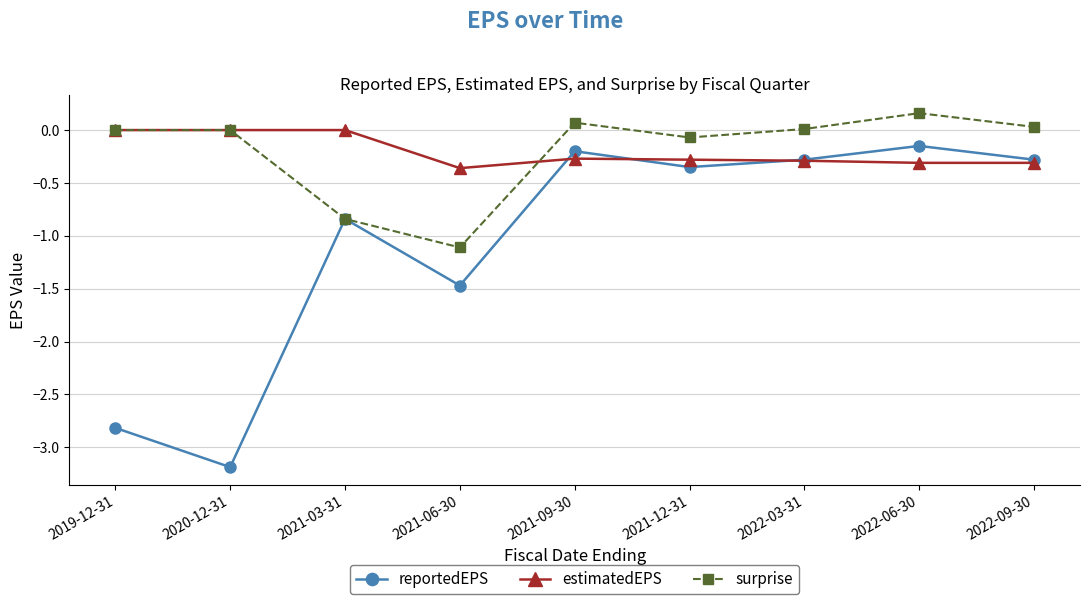

True or false: estimatedEPS has a value of -0.3 at 2021-09-30.

True